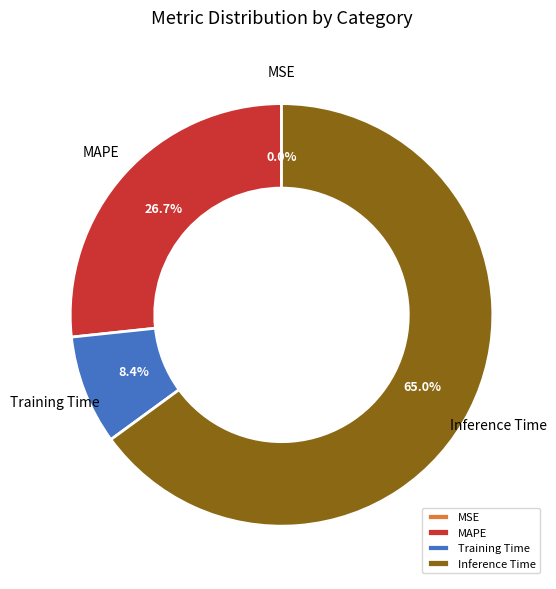

Is the sum of MAPE and Inference Time greater than half?

Yes